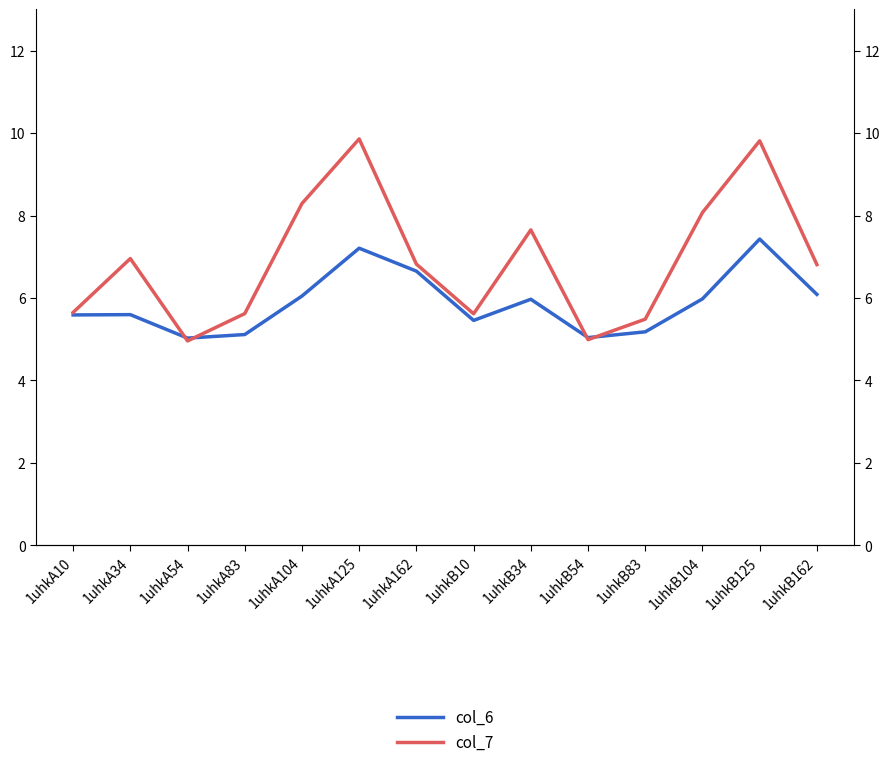

How many values in the col_7 series are below 6?

6